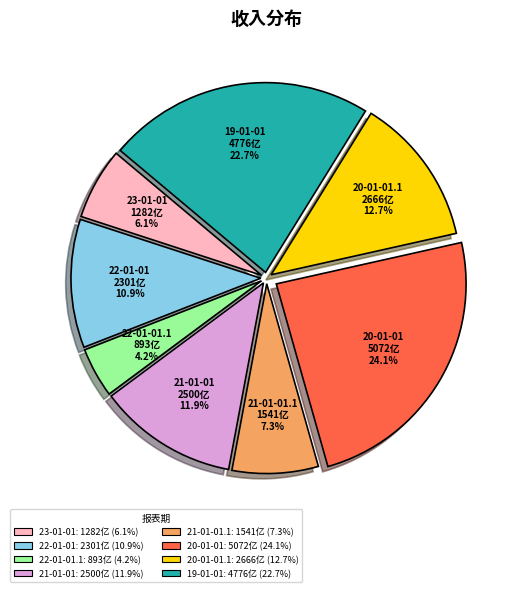

To the nearest percent, what is the difference between the 20-01-01.1 and 22-01-01 slice percentages?

2%